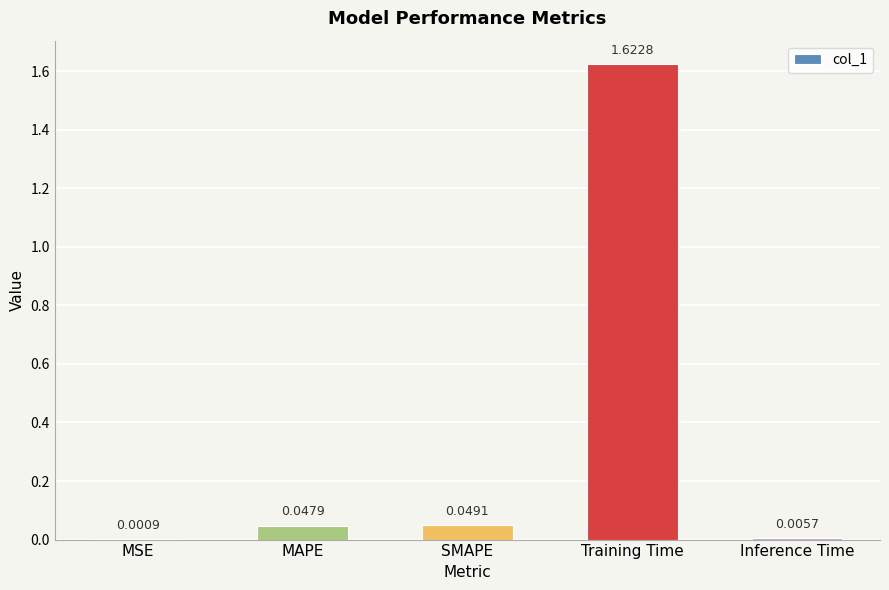

Which category has the highest value across all series?

Training Time